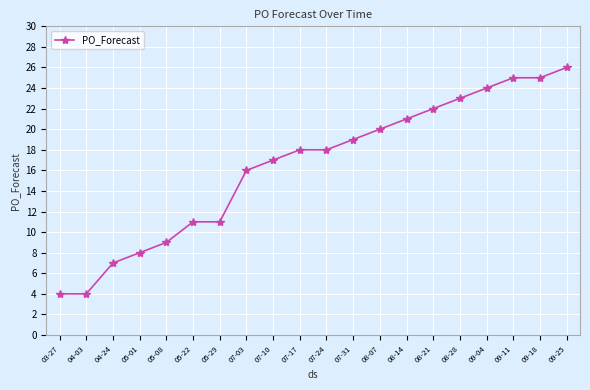

What is the label of the 9th point from the left?

07-10